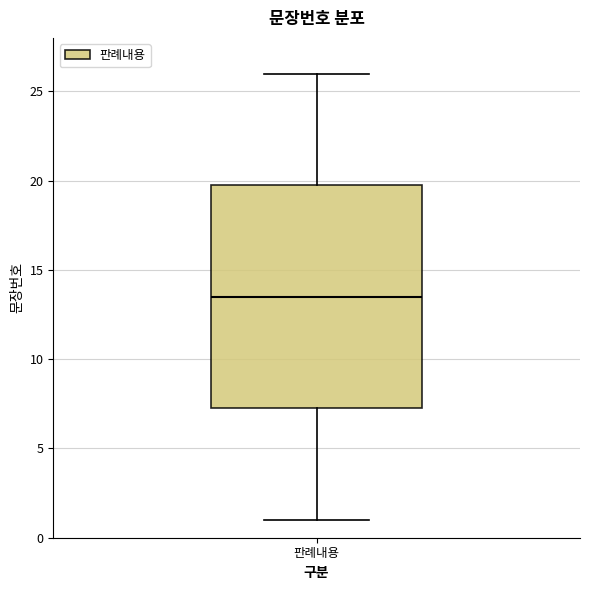

Transcribe this box plot: give where the median line is, the range the box spans, and where the two whiskers end, as read against the y-axis. The values are not printed on the chart, so give them approximately, as read against the axis.

median 13.5, box 7.5 to 20.0, whiskers 1.0 to 26.0